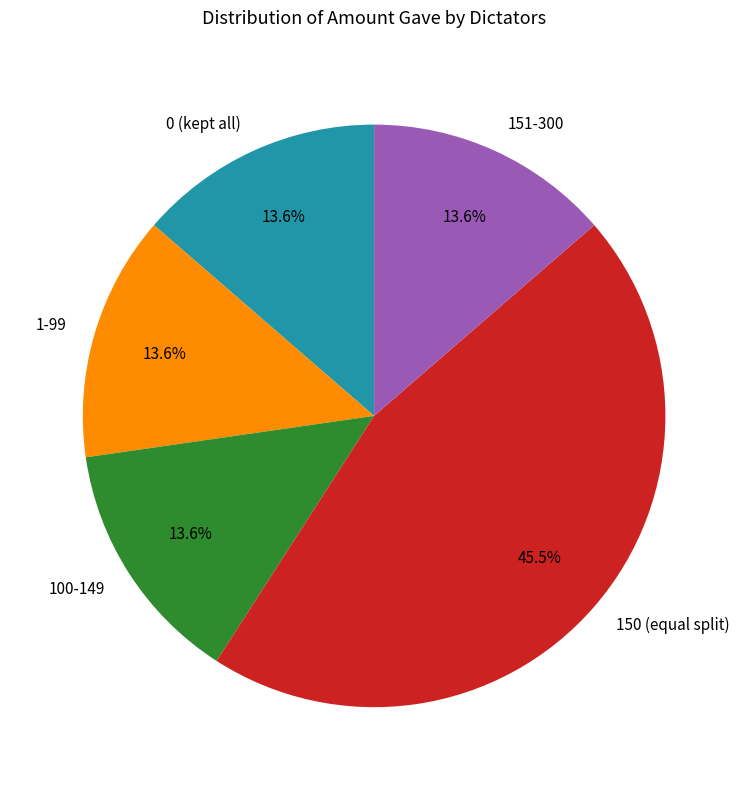

What percentage is NOT represented by 0 (kept all)?

86.4%